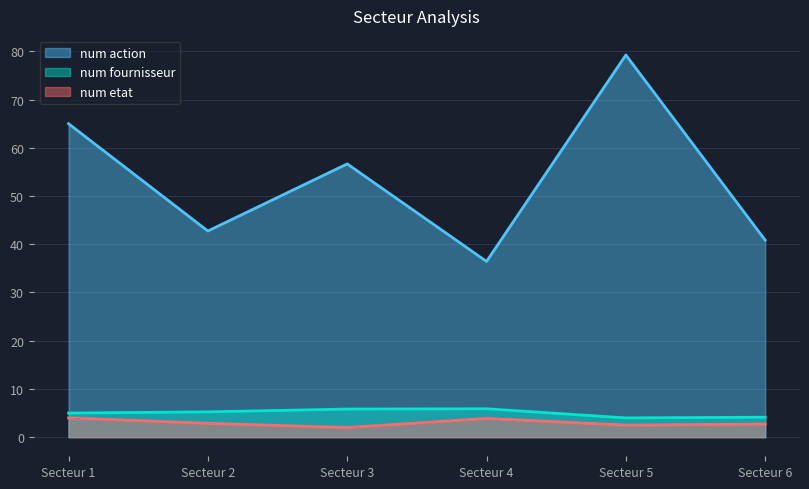

The value of num action at Secteur 1 is 86.9. True or false?

False